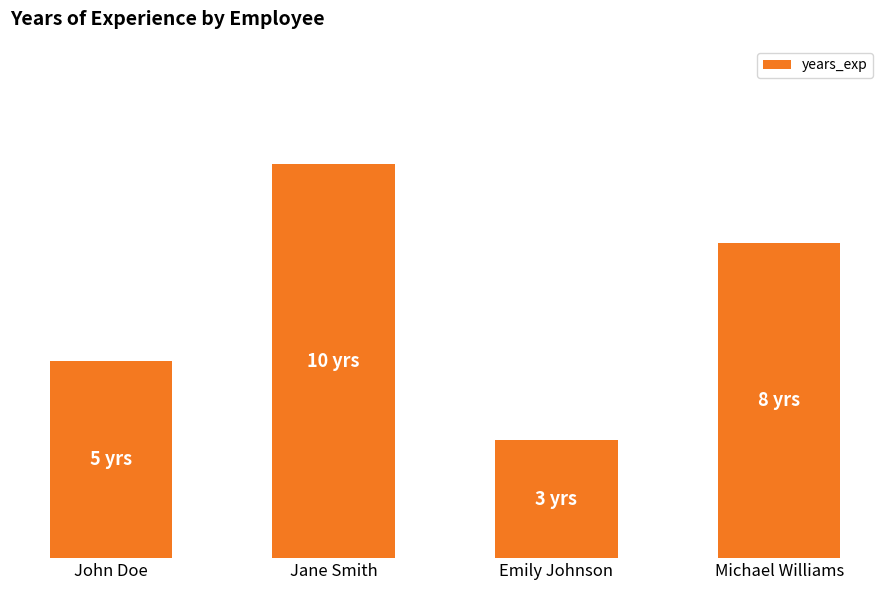

How many values are below 8?

2